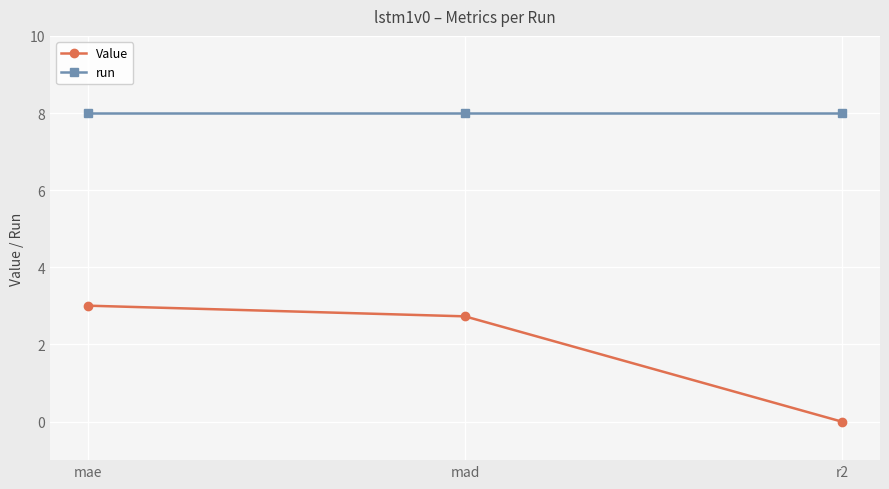

Which category has the lowest value across all series?

r2